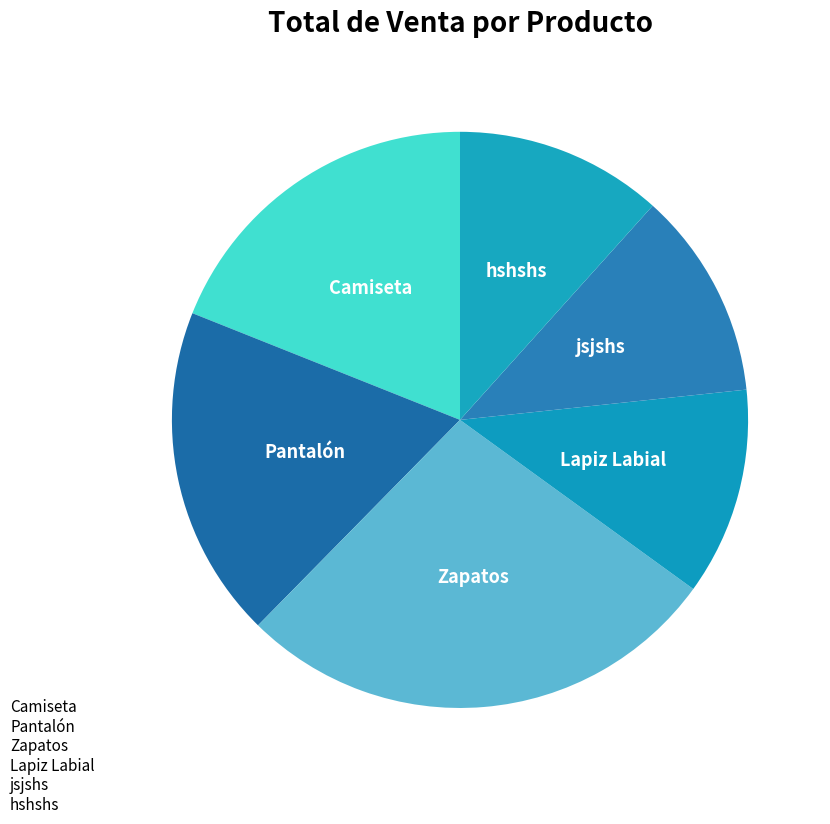

Approximately how many times larger is the value at hshshs compared to Pantalón?

0.6